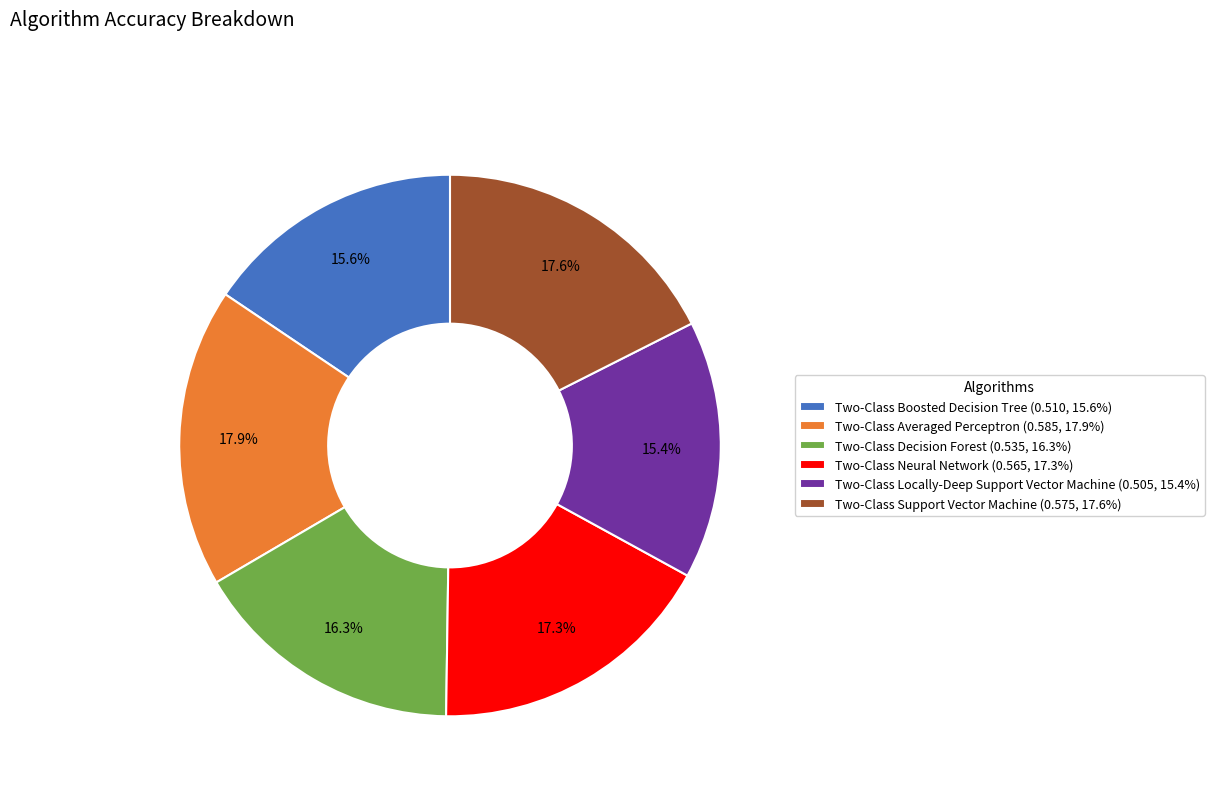

To the nearest percent, what percentage of the pie is Two-Class Neural Network?

17%